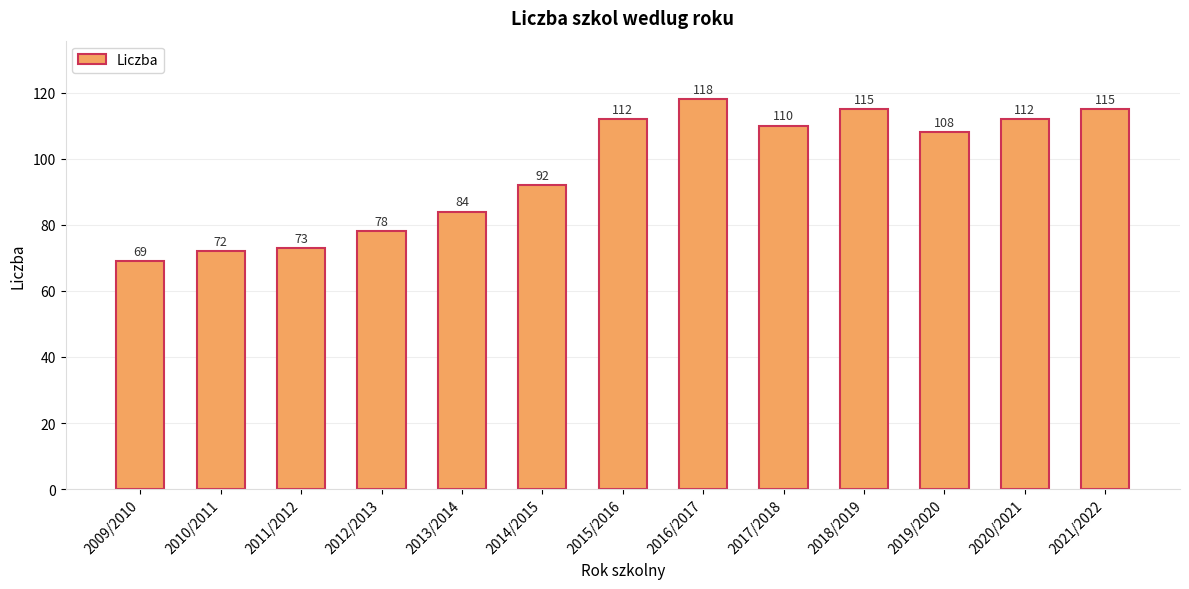

Does the chart contain stacked bars?

No